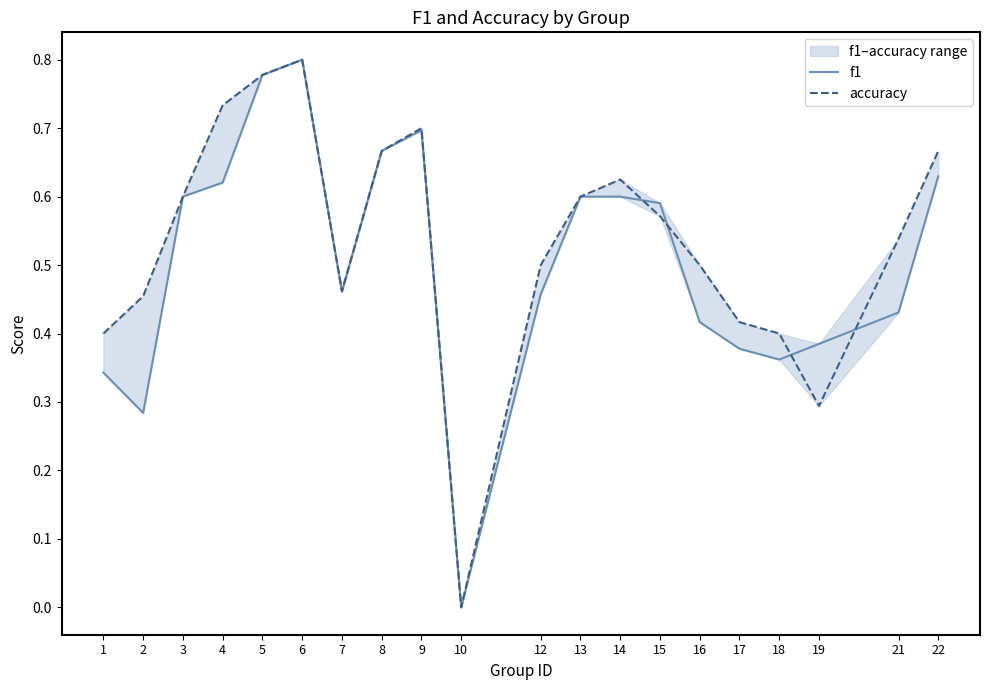

Which label corresponds to the smallest value in the chart?

10